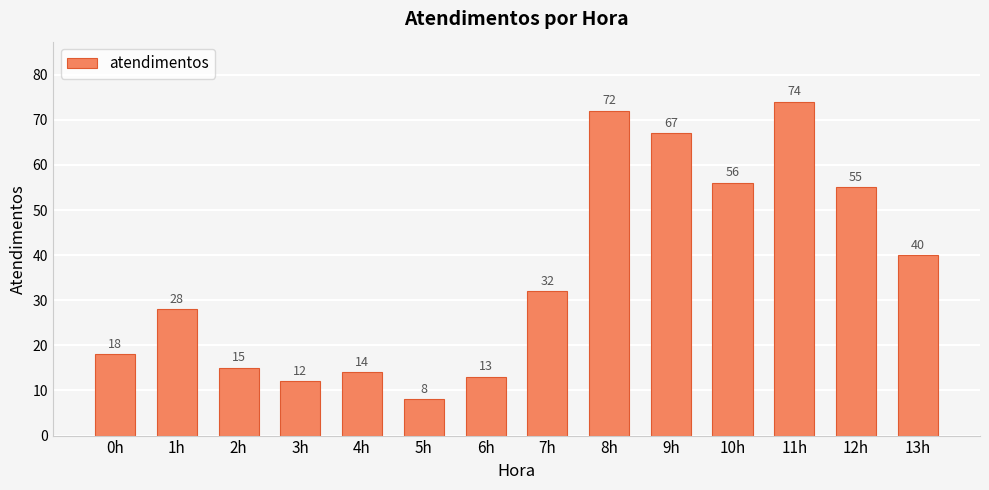

What is the label of the 1st bar from the left?

0h